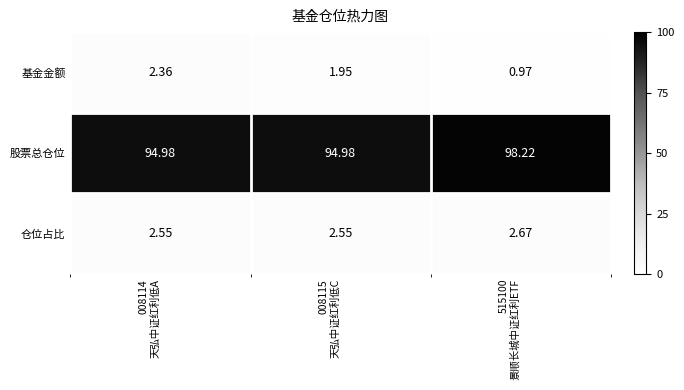

Which series has the largest range (max minus min)?

股票总仓位